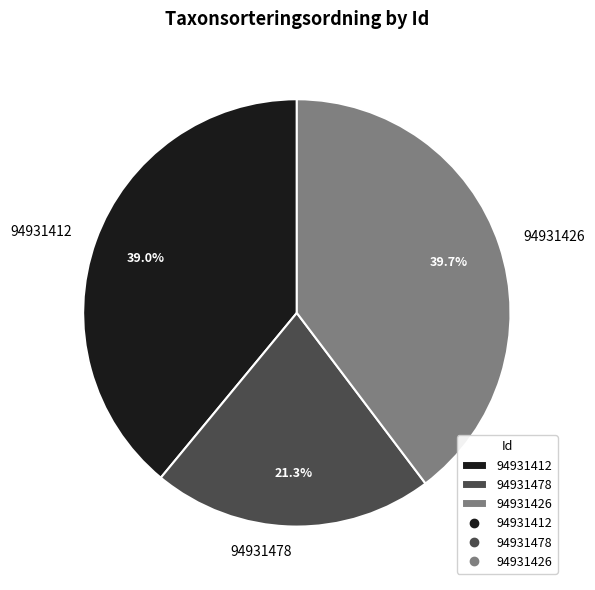

Rank the categories by value from highest to lowest.

94931426, 94931412, 94931478